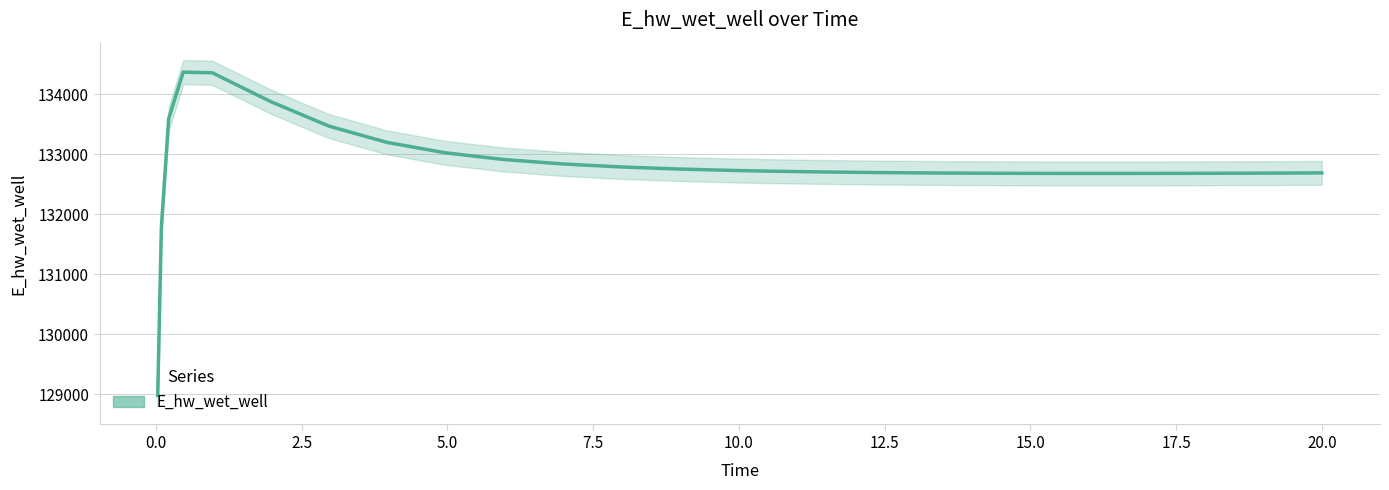

At which label does the data first exceed 132721?

2.5